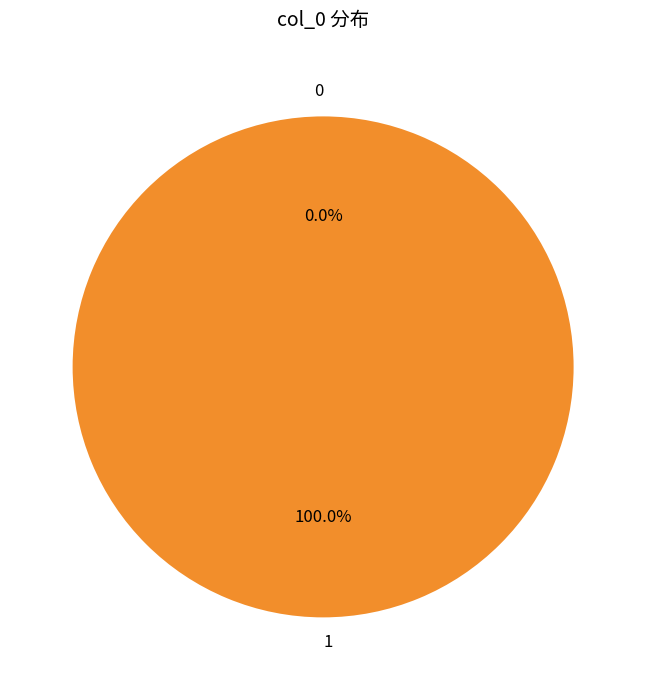

To the nearest percent, what is the difference between the 1 and 0 slice percentages?

100%